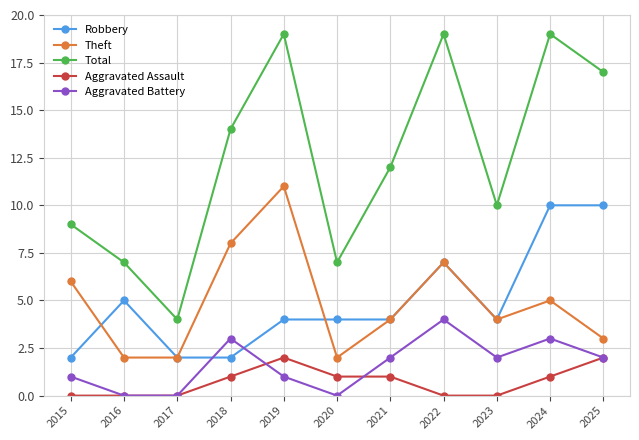

Reading right to left, list all the values displayed in this chart.

Robbery: 10	10	4	7	4	4	4	2	2	5	2
Theft: 3	5	4	7	4	2	11	8	2	2	6
Total: 17	19	10	19	12	7	19	14	4	7	9
Aggravated Assault: 2	1	0	0	1	1	2	1	0	0	0
Aggravated Battery: 2	3	2	4	2	0	1	3	0	0	1